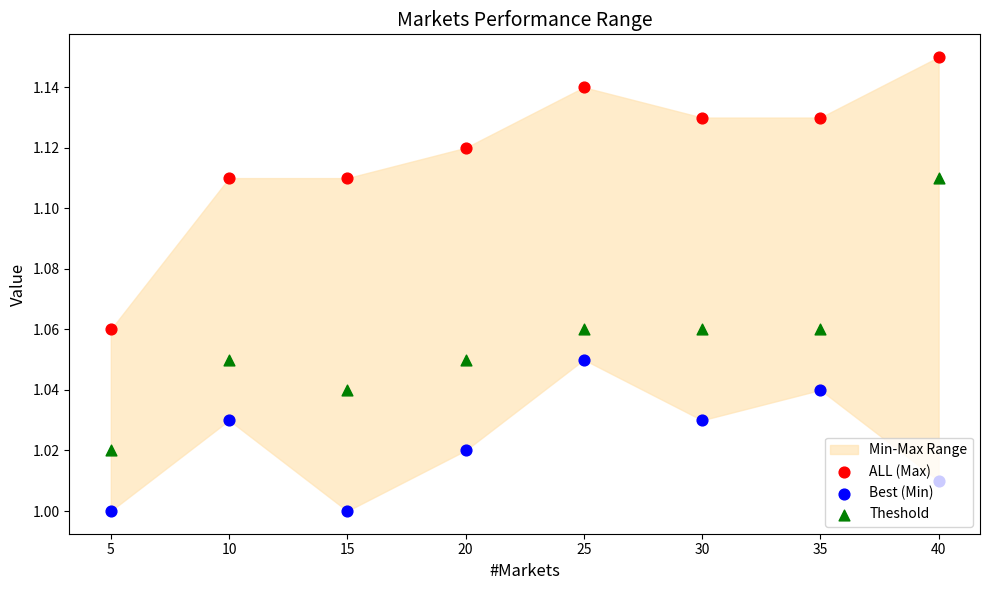

Which series reaches the minimum Y coordinate?

Best (Min)